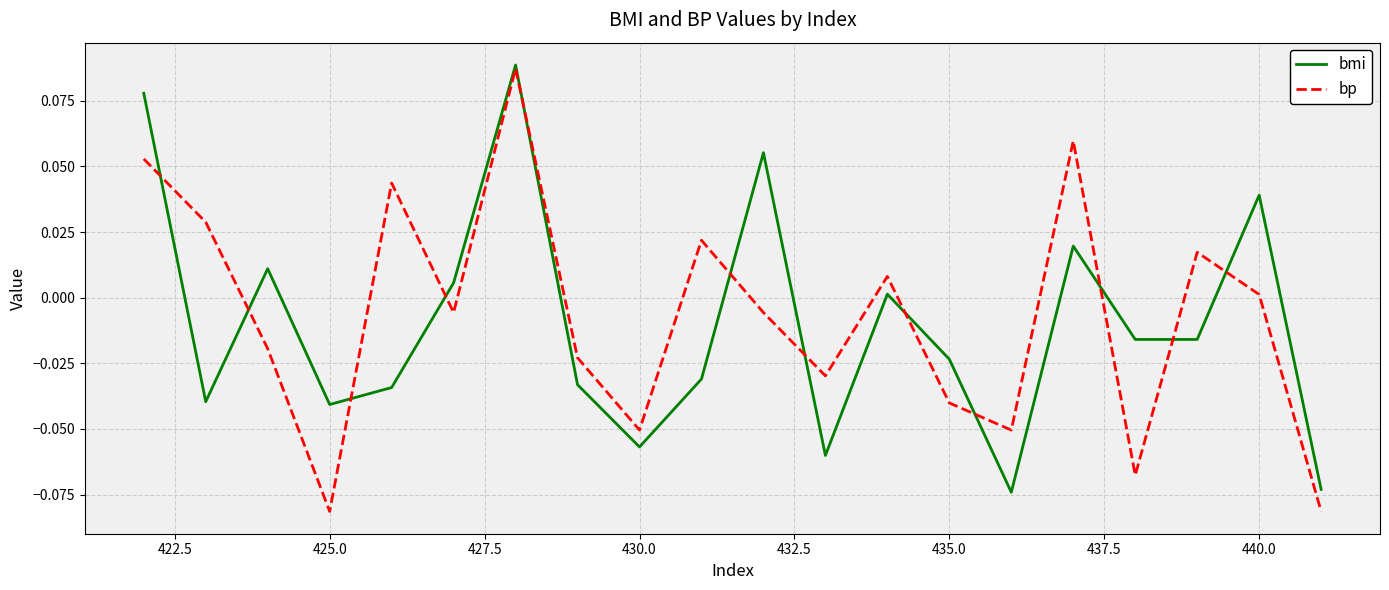

Count the number of data series in this chart.

2